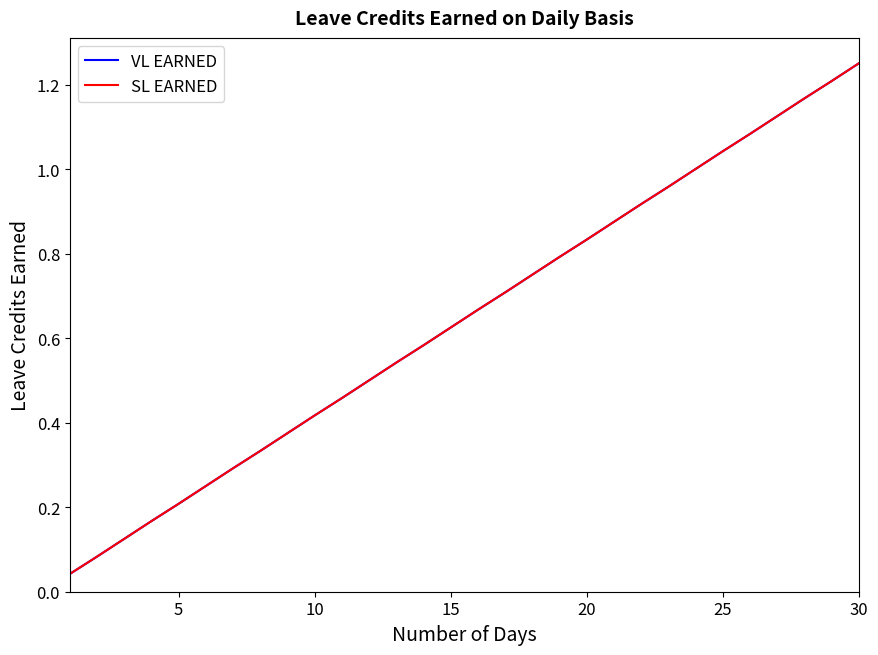

True or false: SL EARNED and VL EARNED intersect in this chart.

False